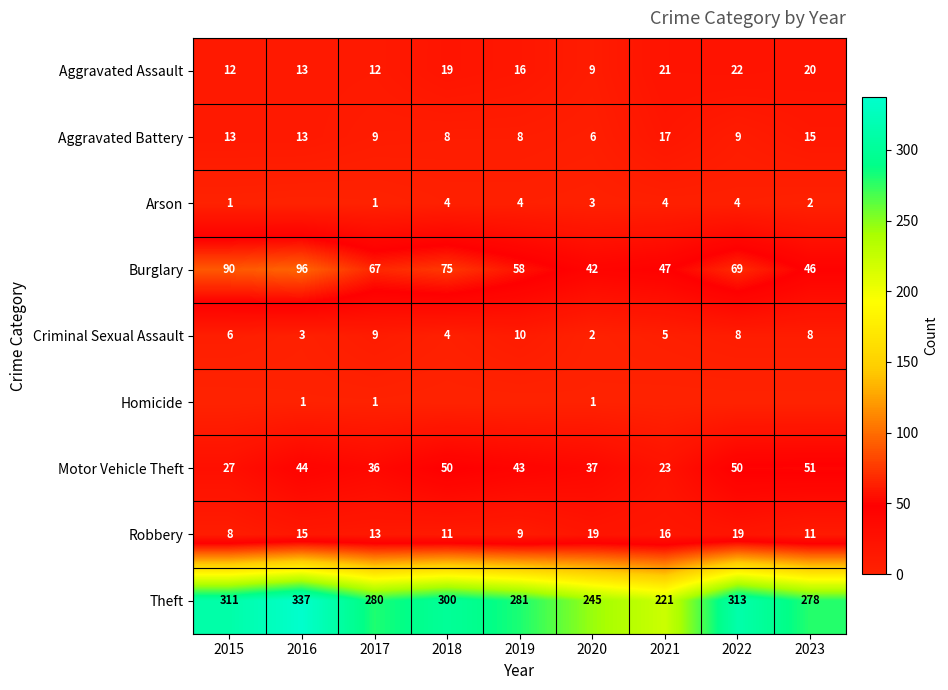

How many data points does each series have?

9